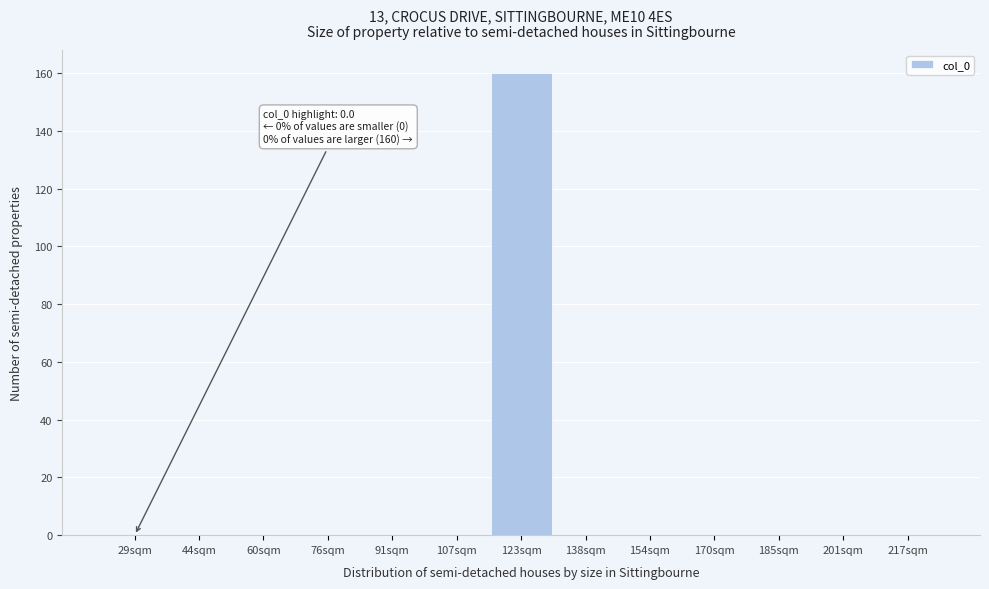

Reading left to right, transcribe all the data shown in this chart.

29sqm=0	44sqm=0	60sqm=0	76sqm=0	91sqm=0	107sqm=0	123sqm=160	138sqm=0	154sqm=0	170sqm=0	185sqm=0	201sqm=0	217sqm=0